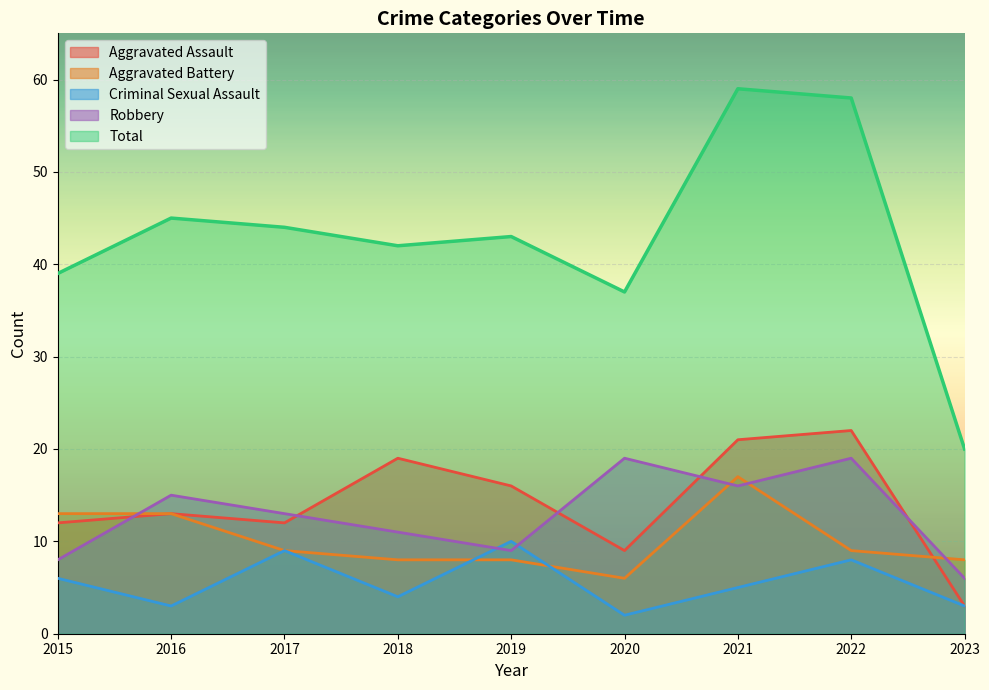

How many interior local valleys does the Total series have?

2